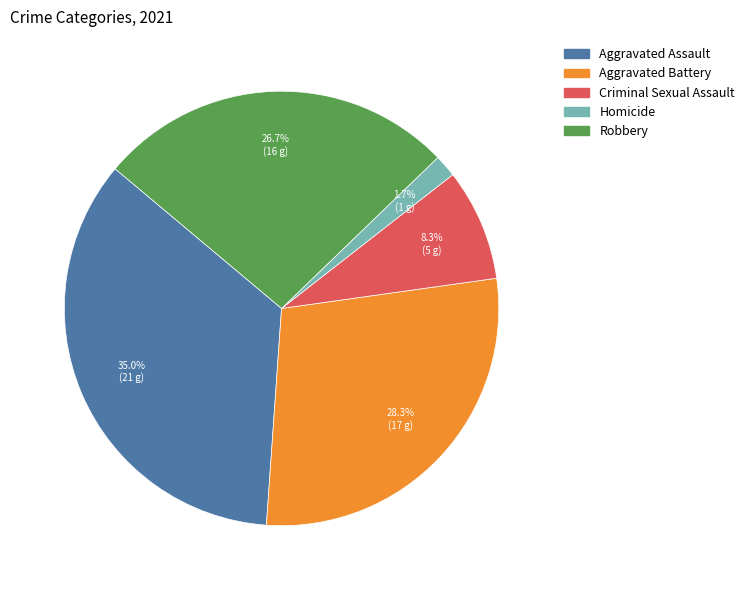

Which category has the biggest portion of the pie?

Aggravated Assault